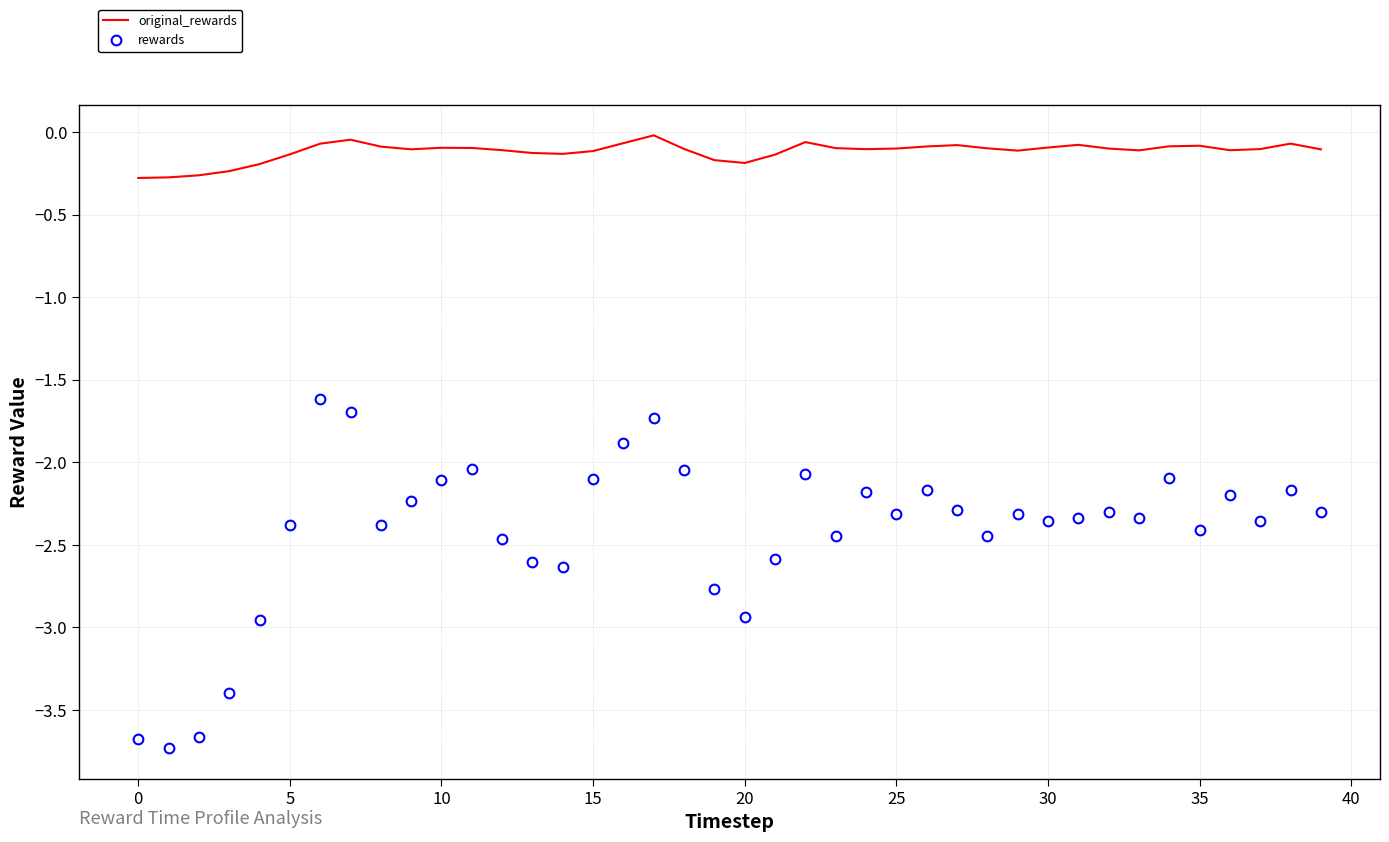

What is the difference between the maximum and minimum values in the rewards series?

2.1